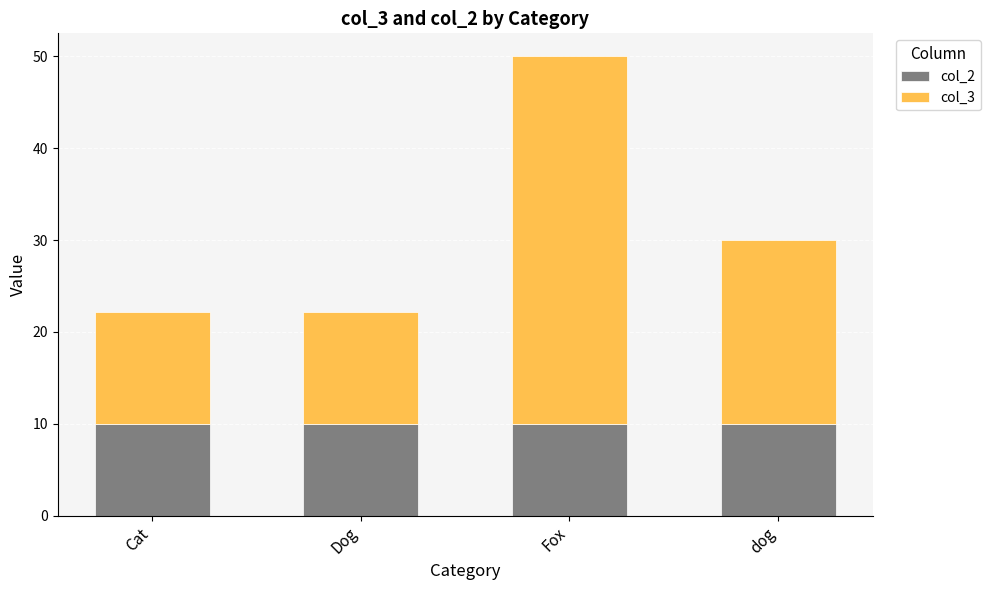

What is the sum of the col_2 values at Fox and Dog?

20.0